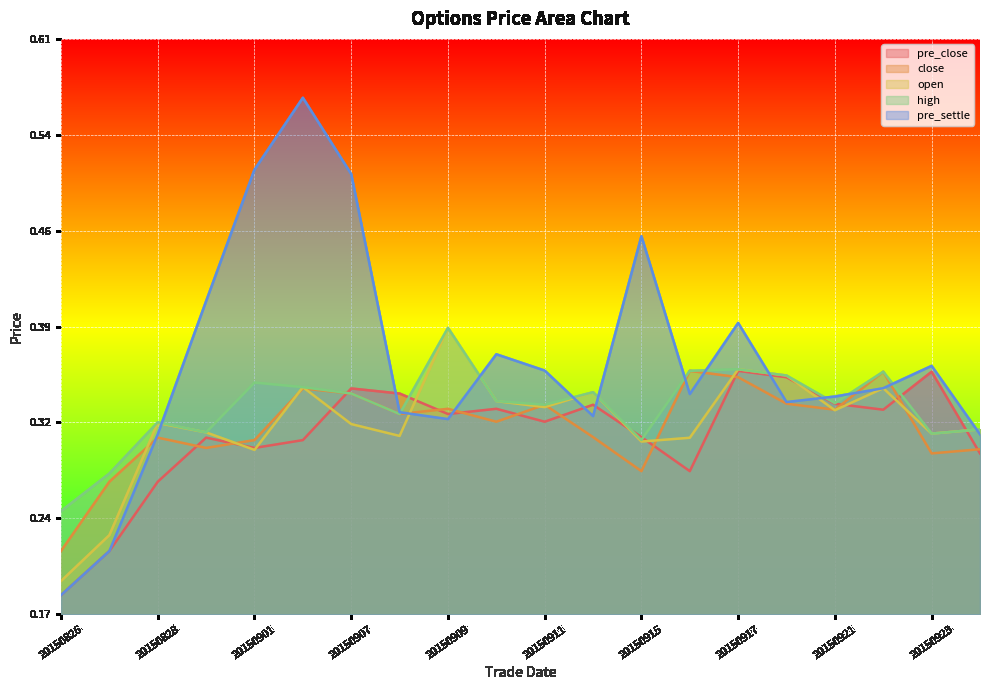

How many interior local peaks does the open series have?

6